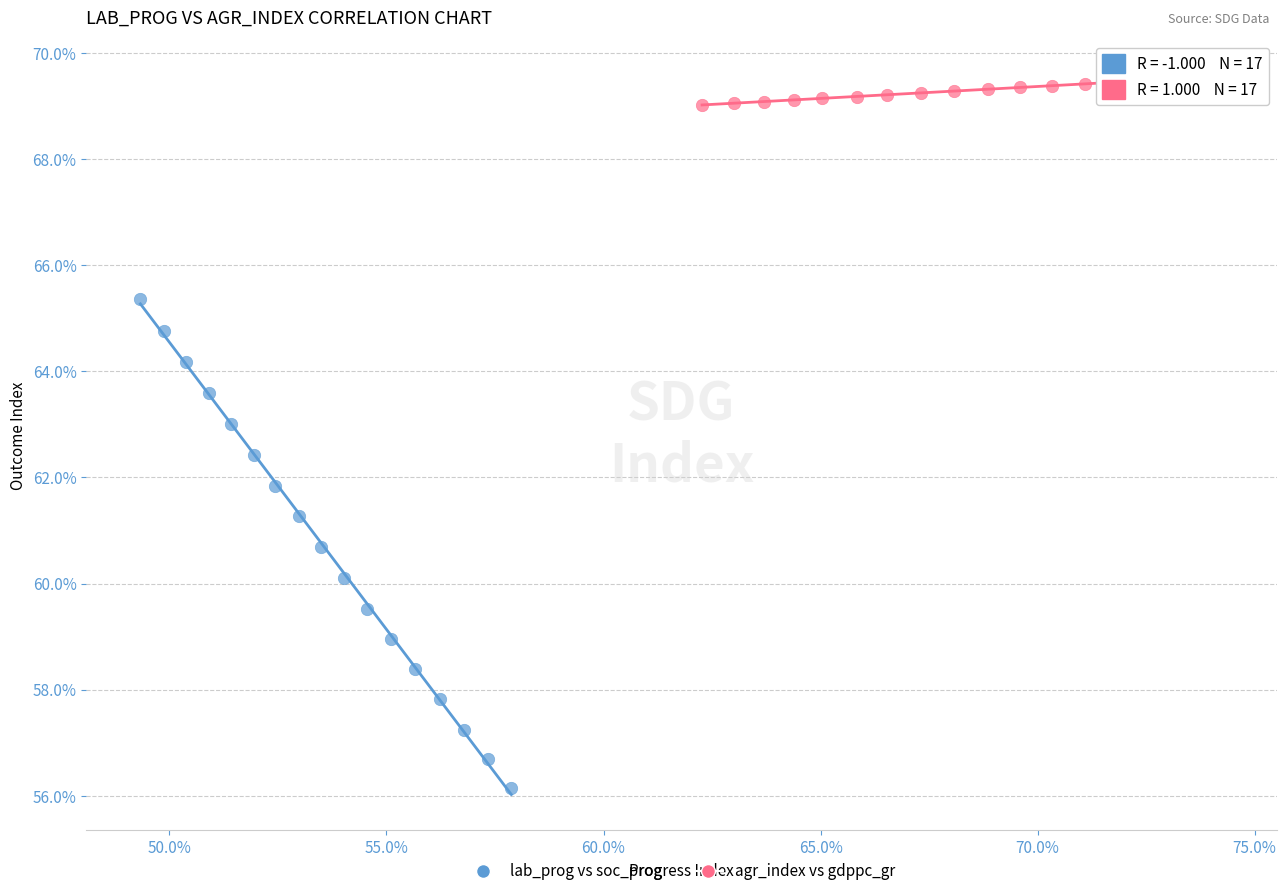

What are all the series names shown in the legend?

lab_prog vs soc_prog, agr_index vs gdppc_gr